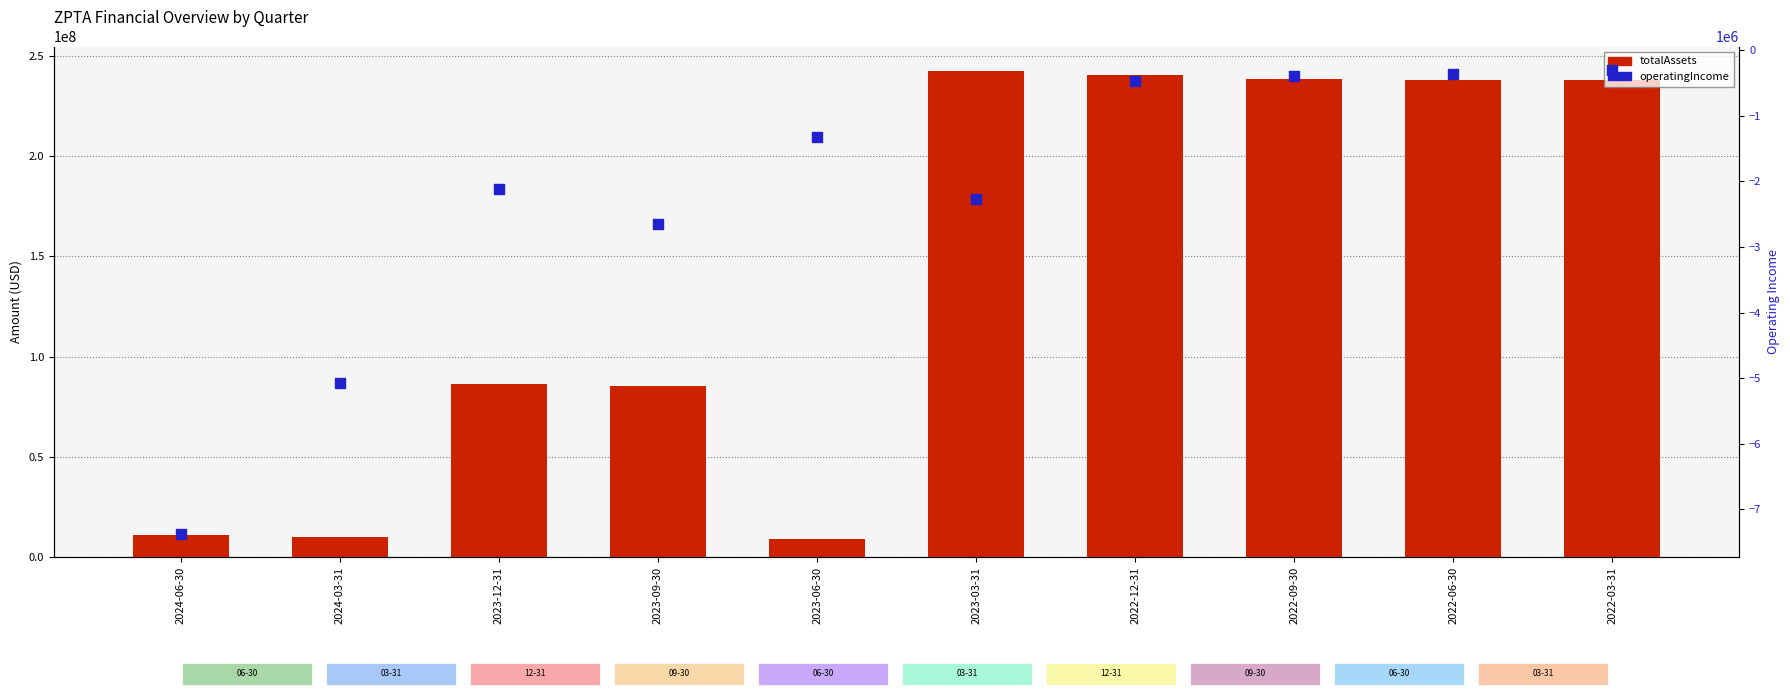

Is the value of totalAssets at 2023-03-31 greater than the value of operatingIncome at 2022-06-30?

Yes